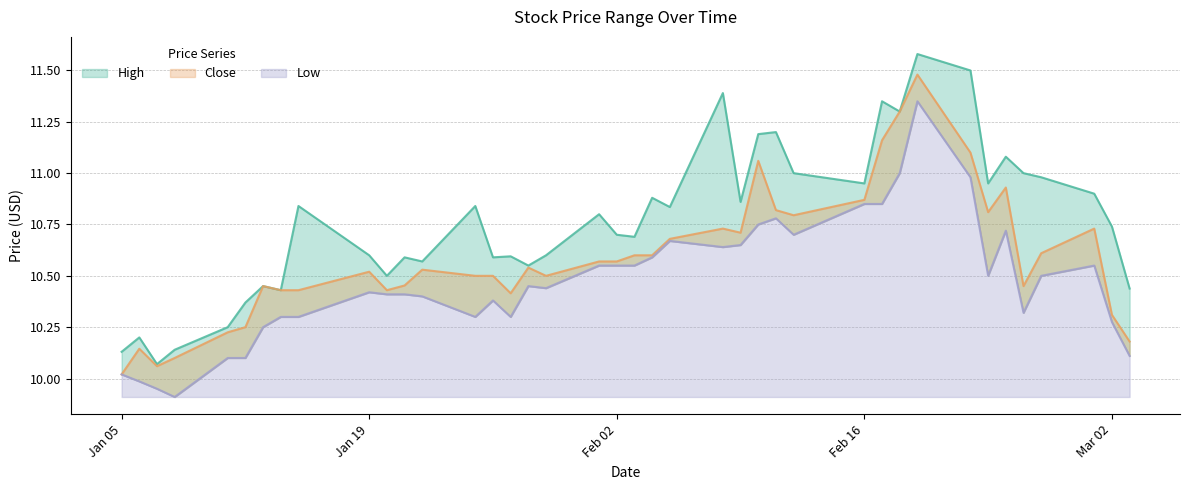

Read the Low value at 2021-01-22.

10.4